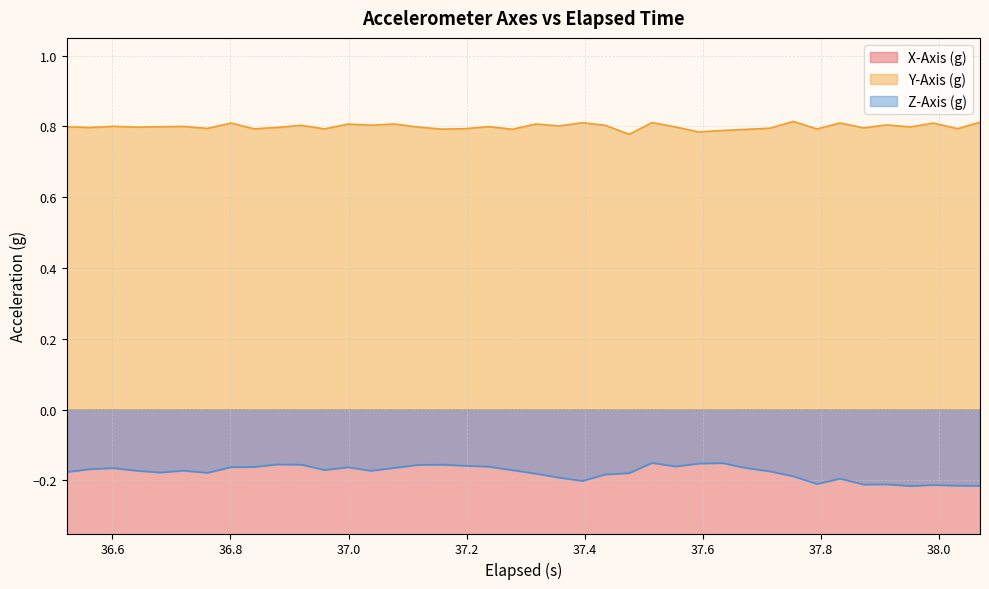

True or false: Y-Axis (g) and Z-Axis (g) intersect in this chart.

False